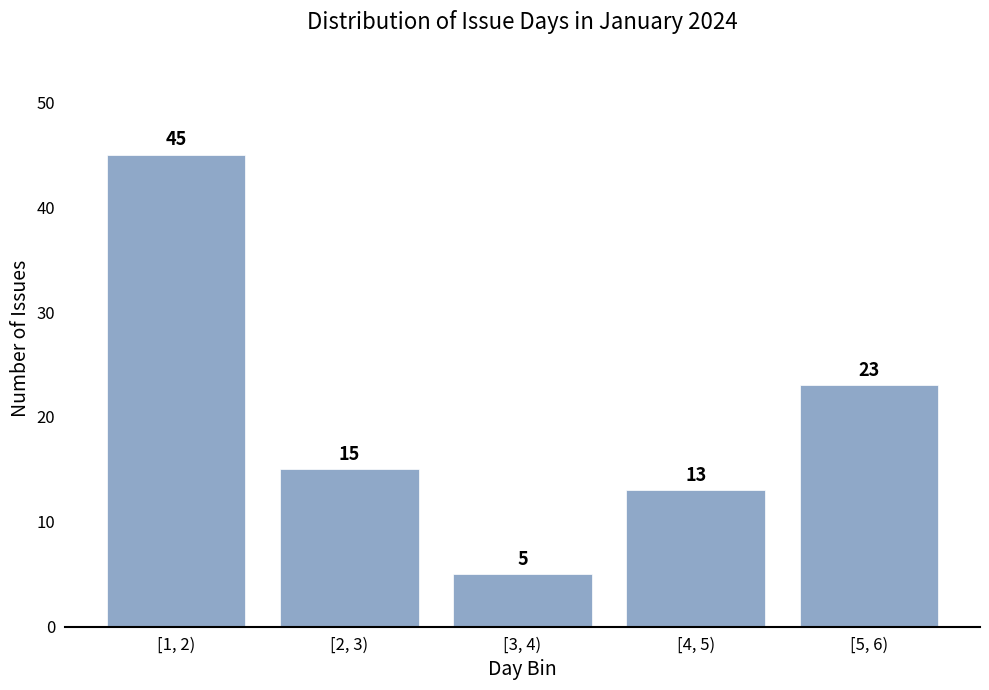

Reading left to right, list all the values displayed in this chart.

[1, 2)=45	[2, 3)=15	[3, 4)=5	[4, 5)=13	[5, 6)=23